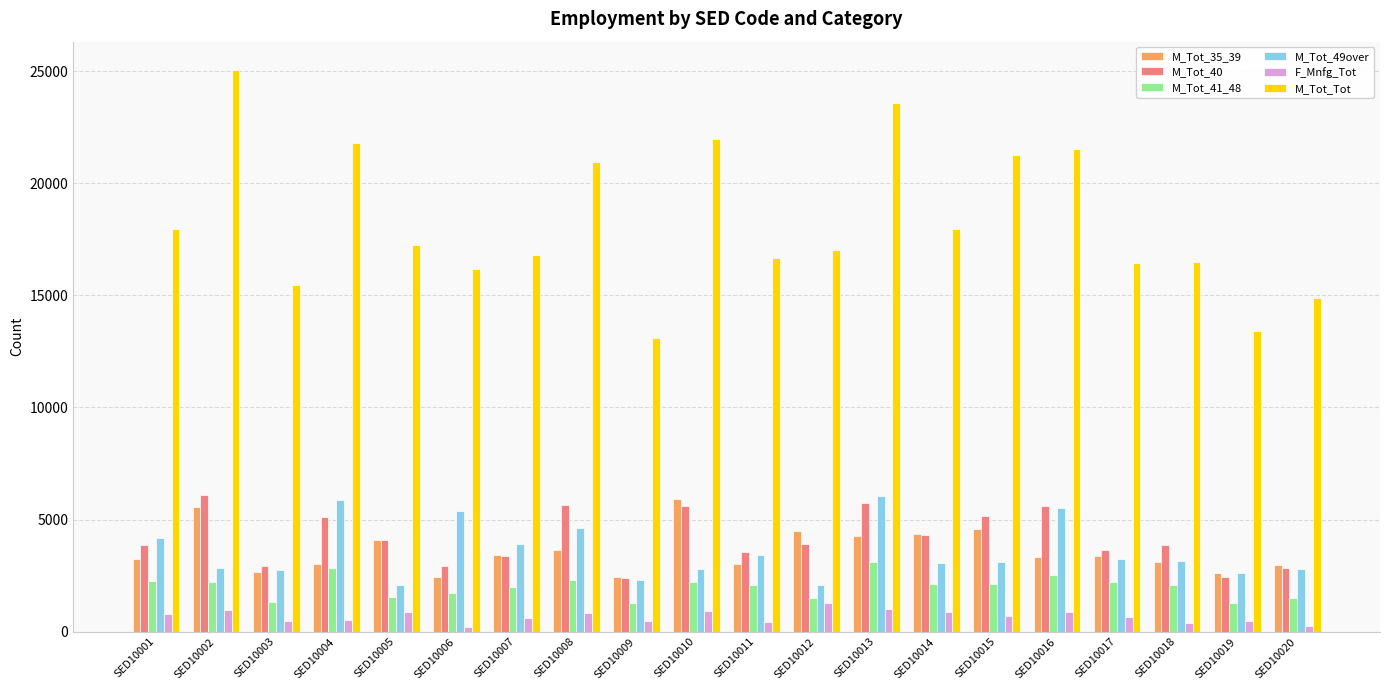

Which series has the largest range (max minus min)?

M_Tot_Tot